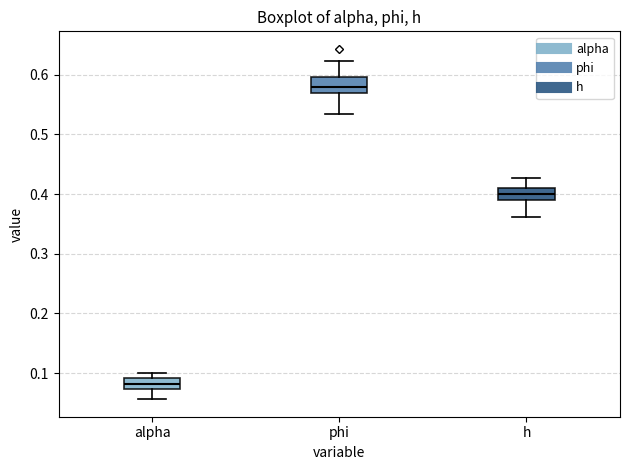

Where does the median line of the box for alpha sit on the y-axis? The values are not printed on the chart, so give them approximately, as read against the axis.

0.08